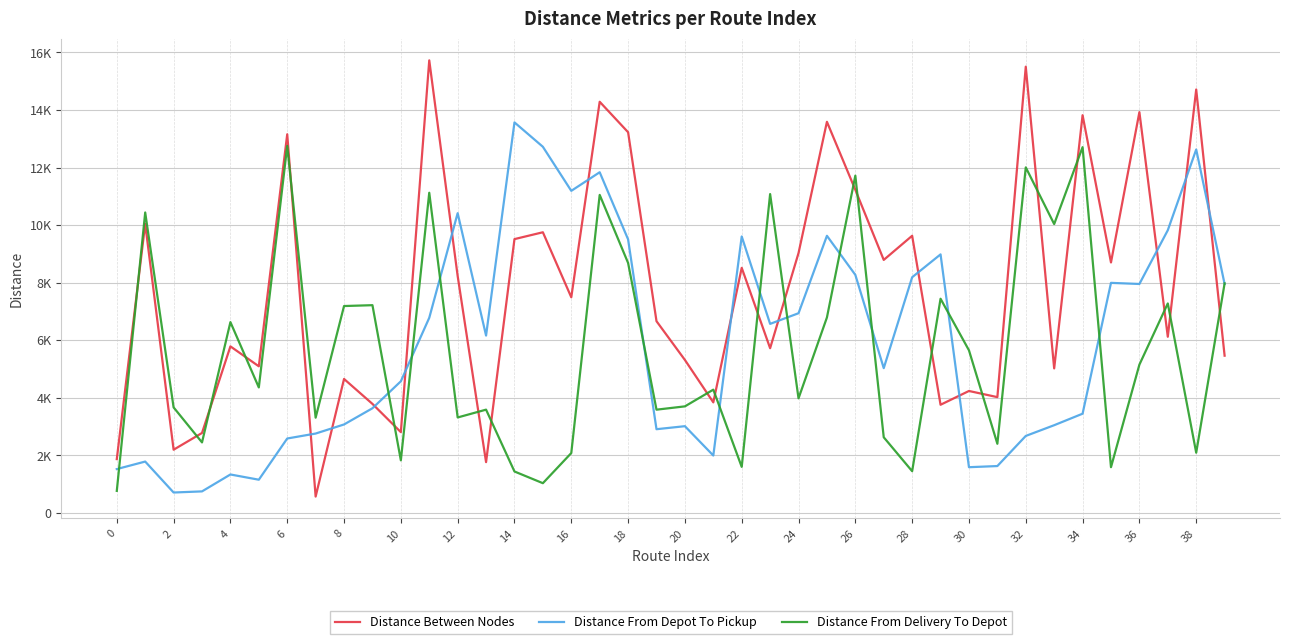

Does the chart display data point markers on the line(s)?

No